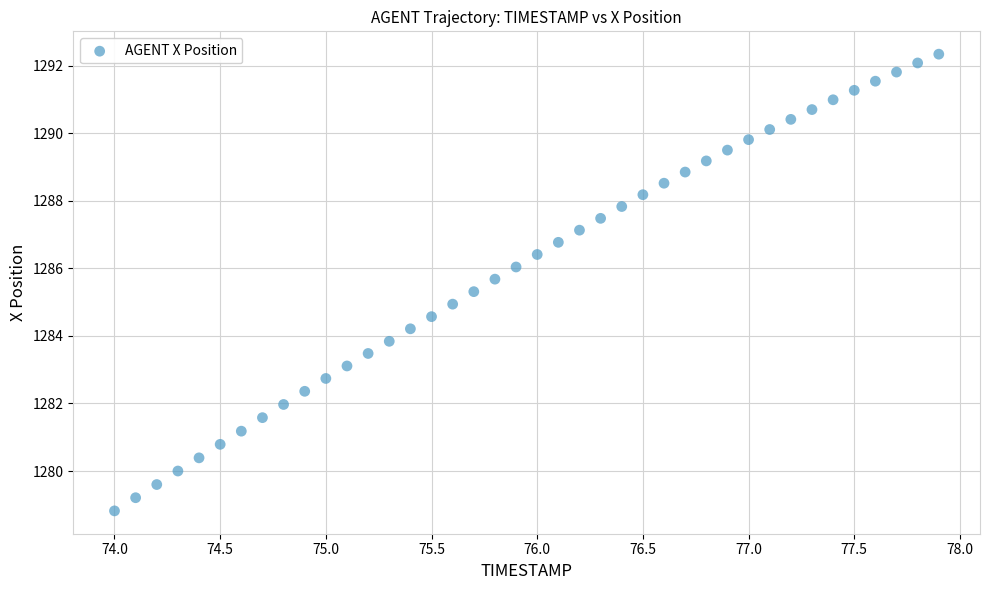

What is the range of Y values (max minus min)?

13.5